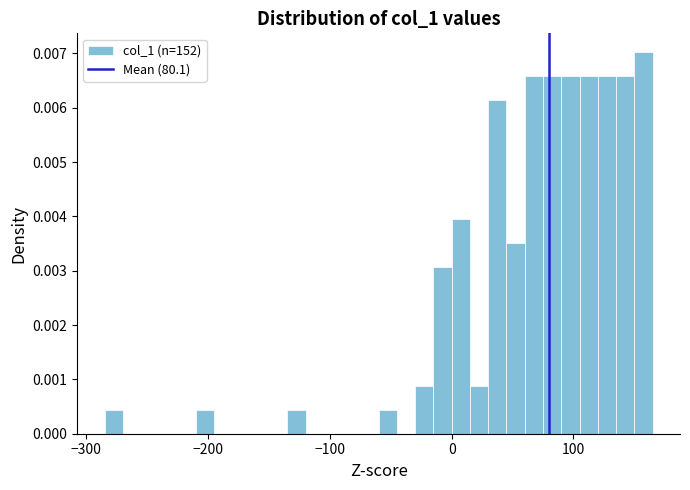

Around what value on the x-axis is the tallest bar? Give the approximate position of its centre, as read against the axis.

160